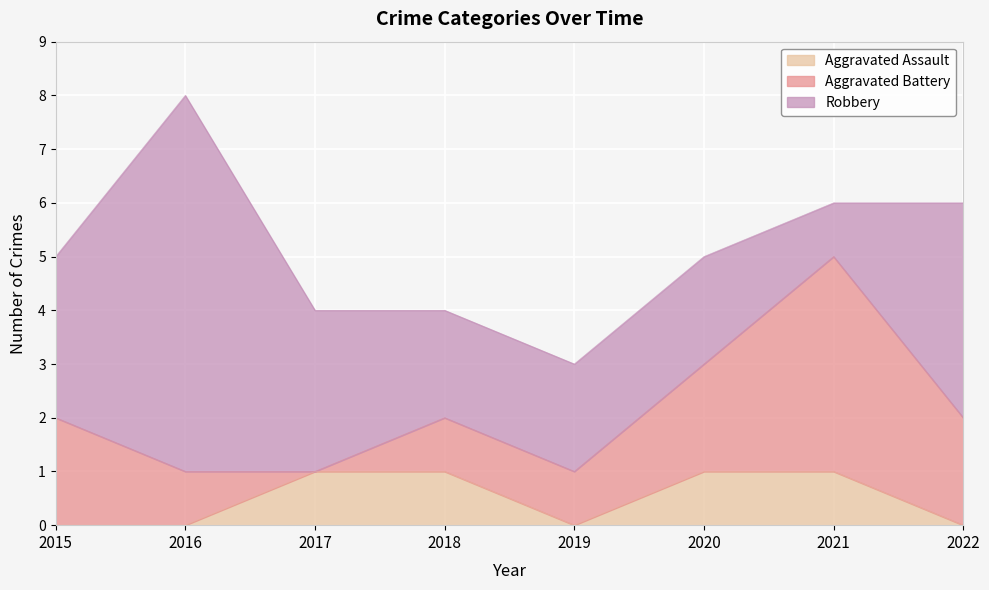

What is the difference between the highest and lowest values at 2021?

3